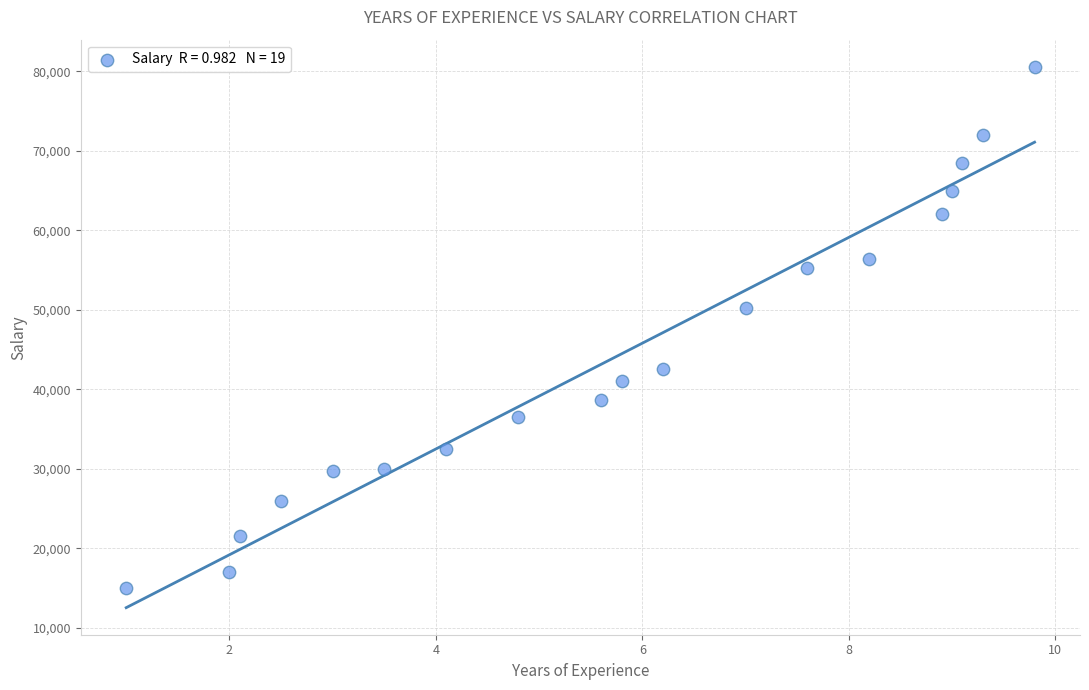

What Y value in the scatter plot is closest to 47800?

50200